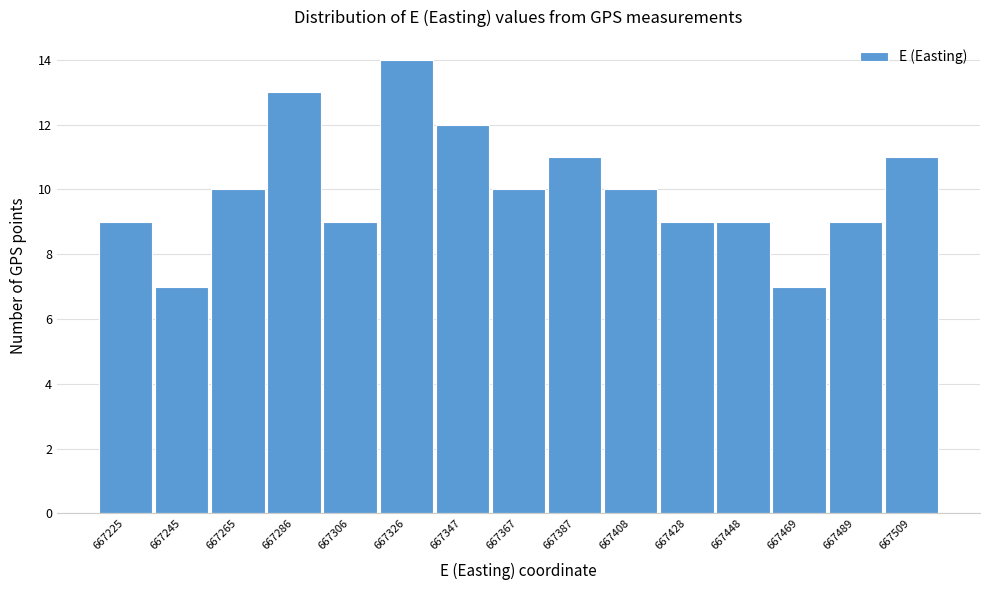

Reading left to right, list all the values displayed in this chart.

667225=9	667245=7	667265=10	667286=13	667306=9	667326=14	667347=12	667367=10	667387=11	667408=10	667428=9	667448=9	667469=7	667489=9	667509=11